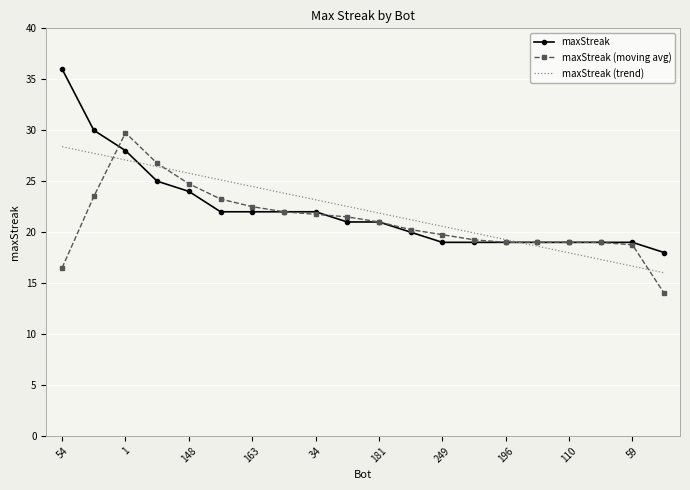

True or false: maxStreak and maxStreak (trend) intersect in this chart.

True